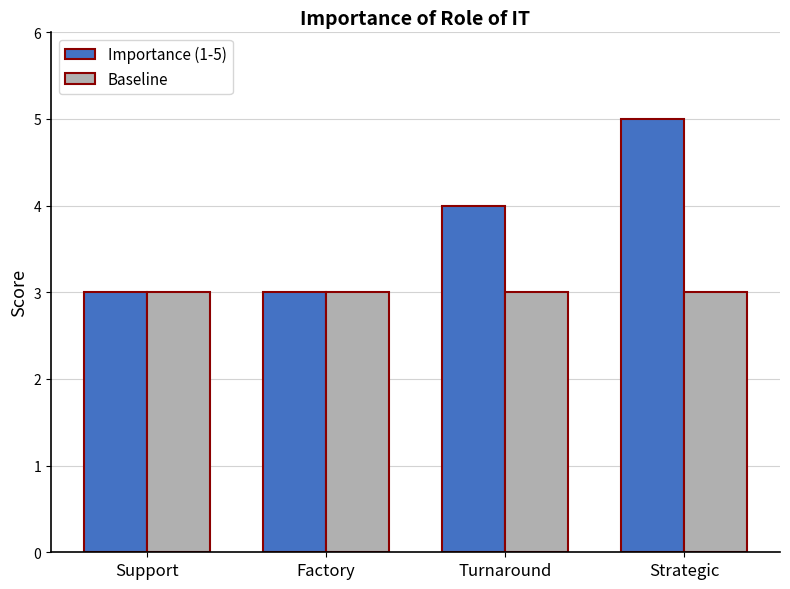

Reading right to left, what are all the values shown in this chart?

Importance (1-5): Strategic=5	Turnaround=4	Factory=3	Support=3
Baseline: Strategic=3	Turnaround=3	Factory=3	Support=3